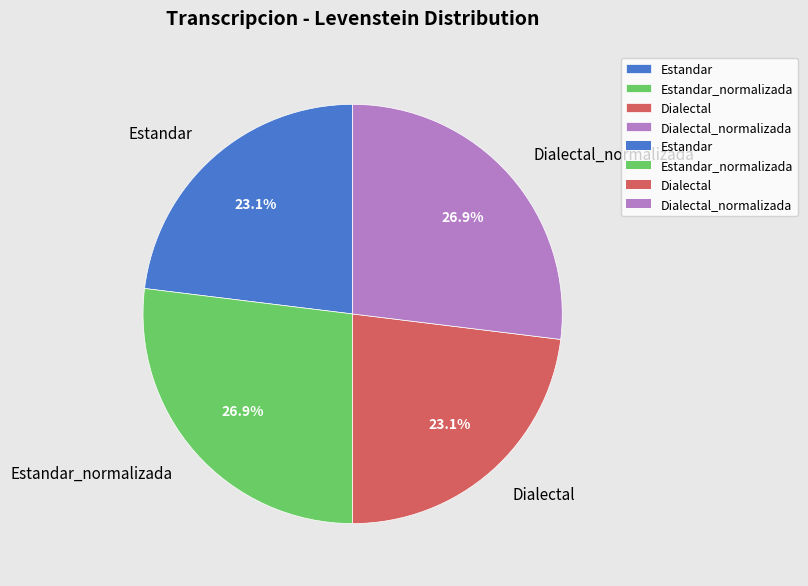

How much of the chart is everything except Estandar?

76.9%